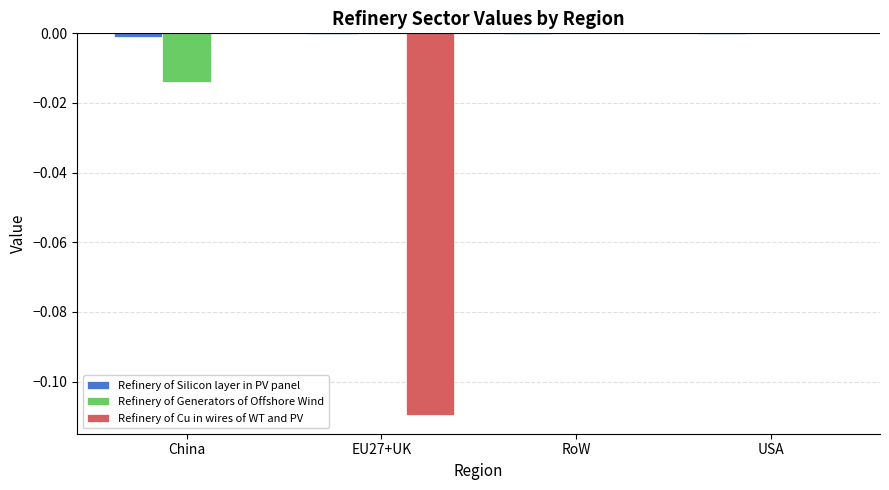

How many data points does each series have?

4